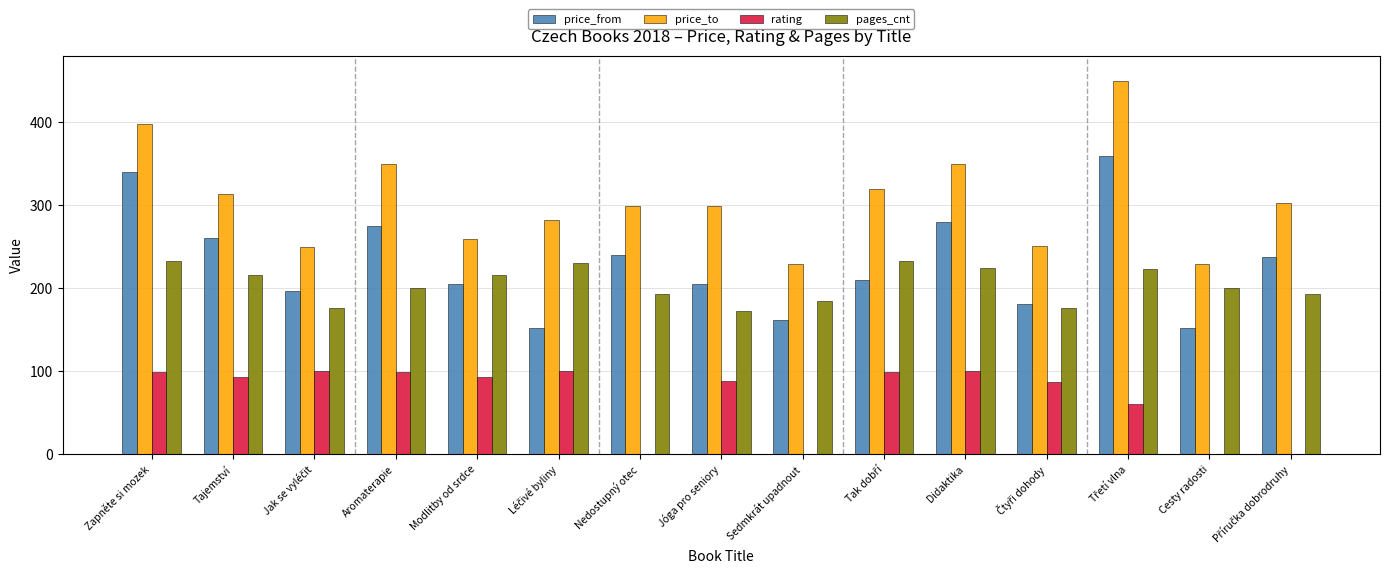

Is the value of price_to at Jóga pro seniory greater than the value of price_from at Zapněte si mozek?

No